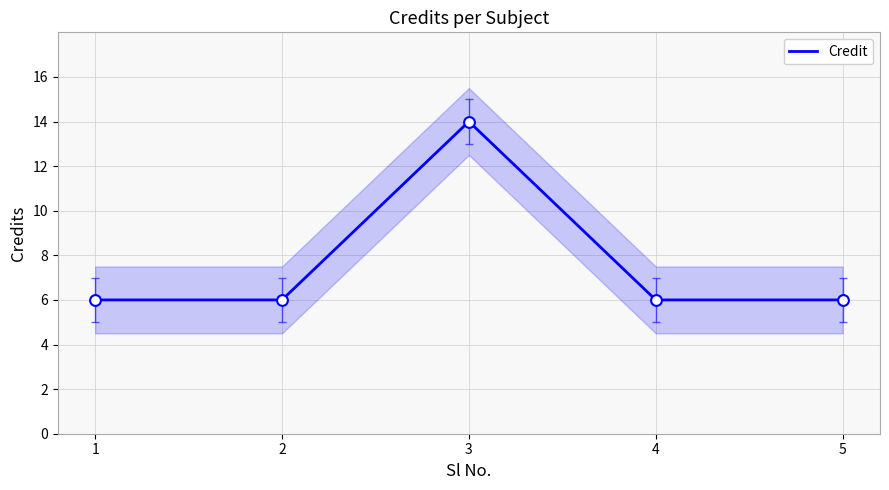

Approximately how many times larger is the value at 2 compared to 1?

1.0